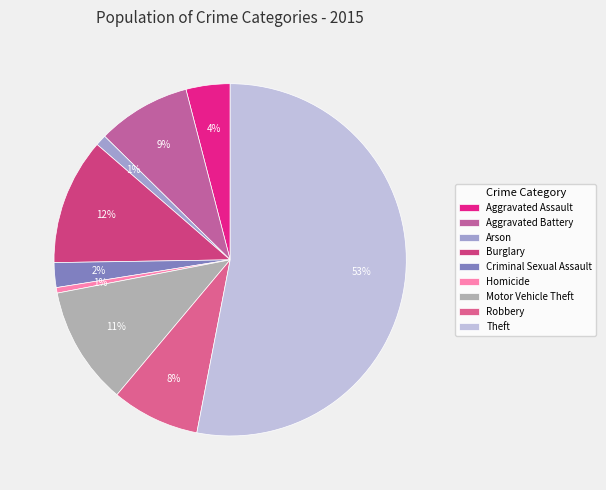

Count the number of slices in the pie.

9